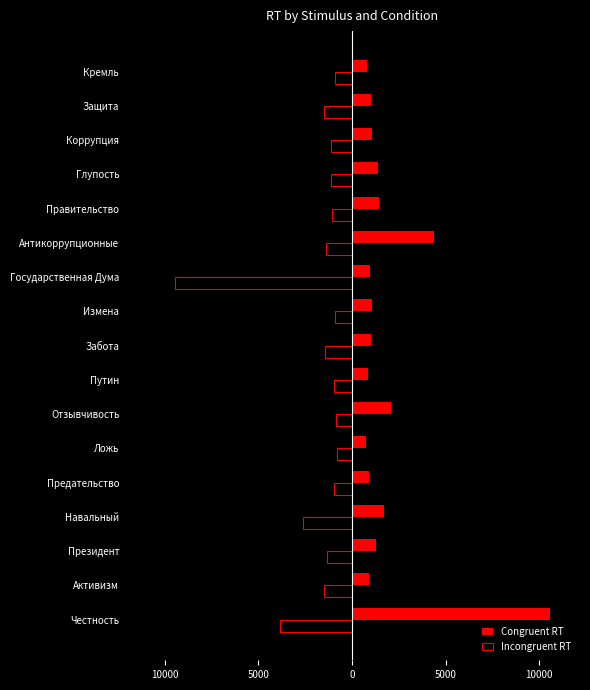

What are all the series names shown in the legend?

Congruent RT, Incongruent RT